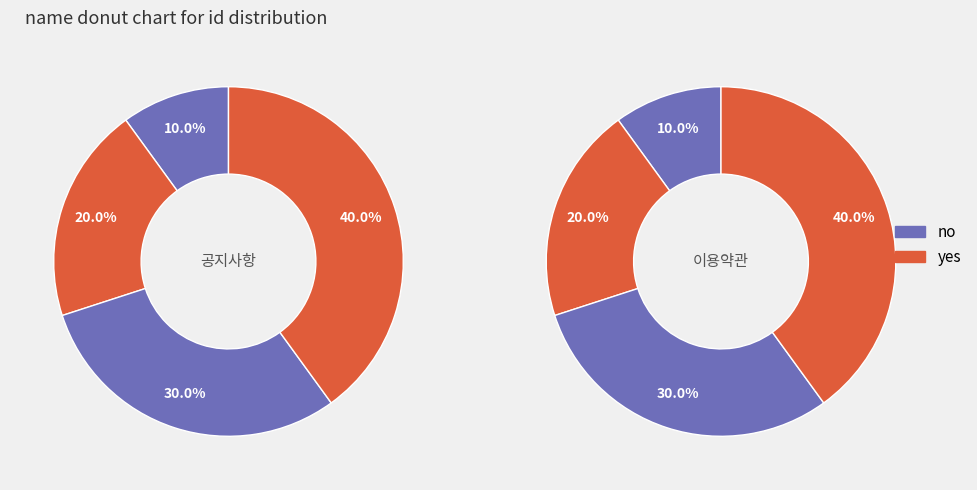

How many segments does this pie chart have?

4